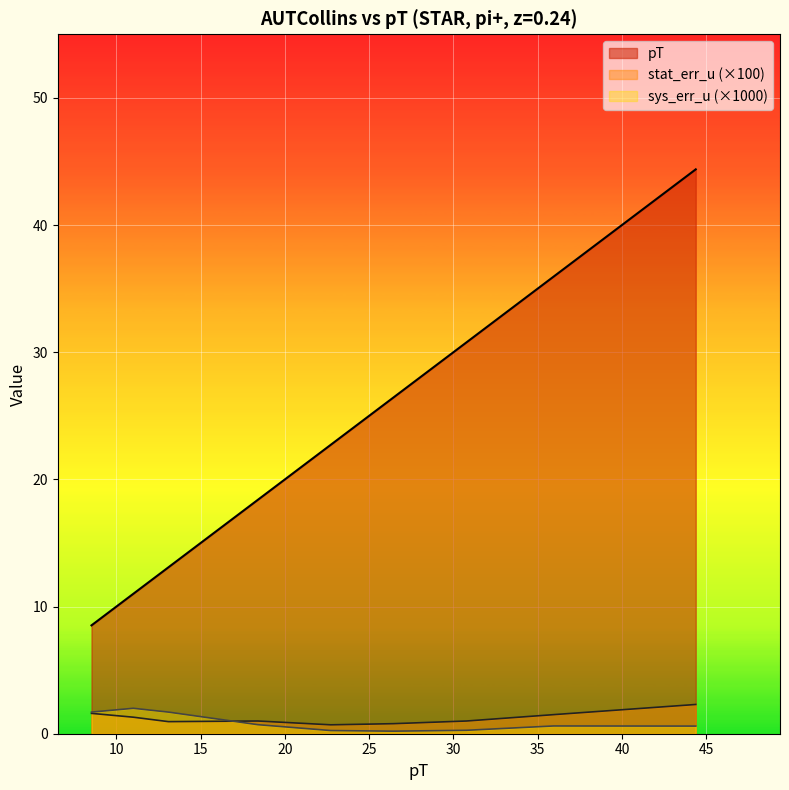

Which series has the widest spread of values?

pT